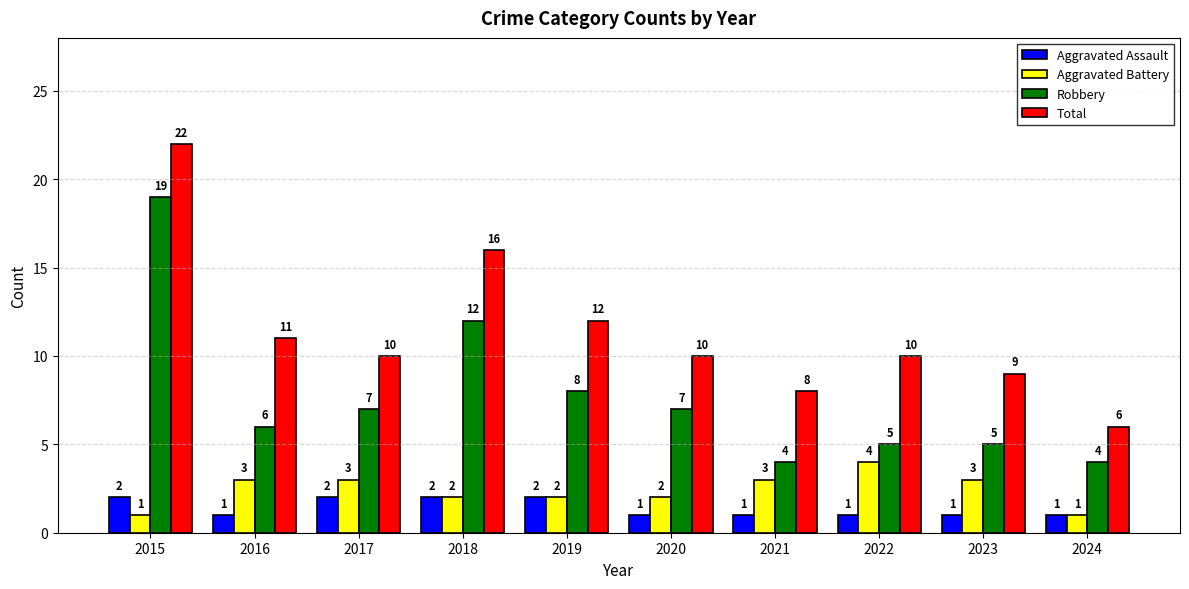

Which series has the largest total across all categories?

Total